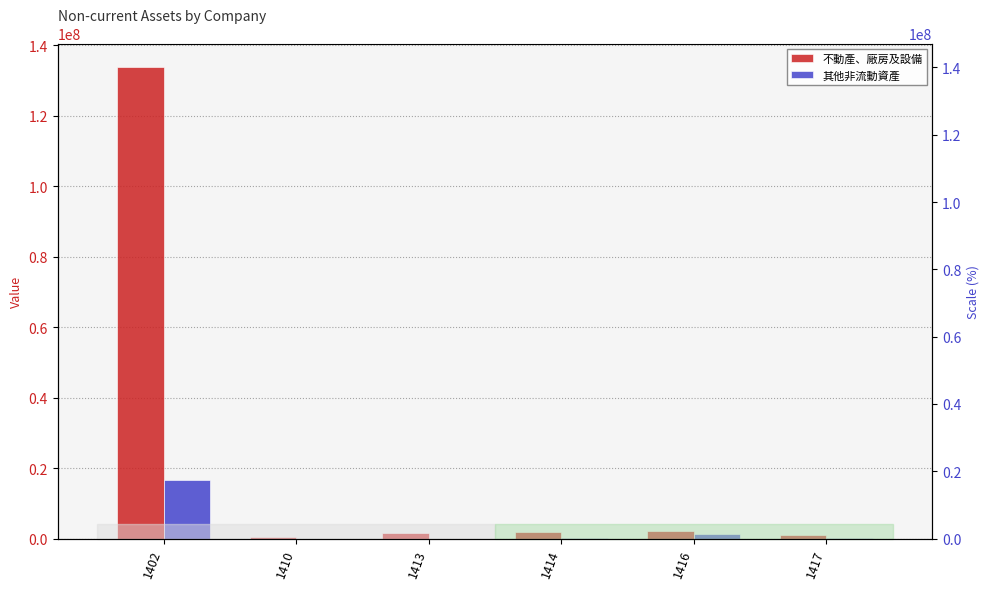

At which label does 其他非流動資產 first exceed 83451?

1402